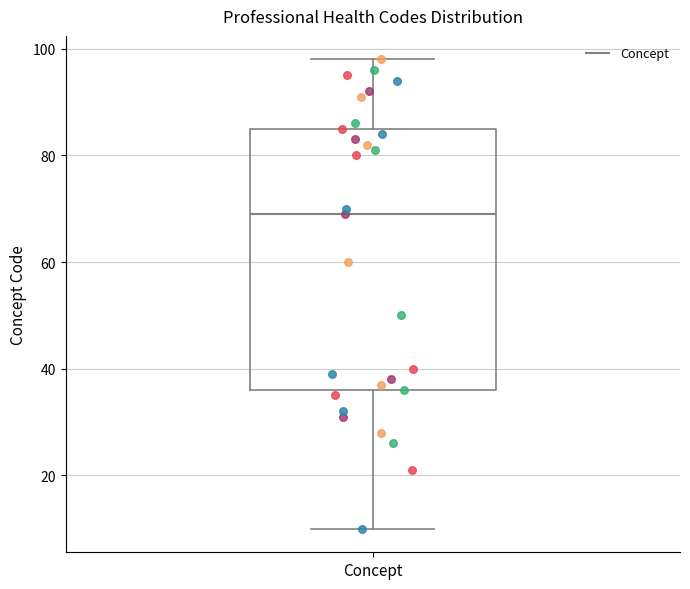

Transcribe this box plot: give where the median line is, the range the box spans, and where the two whiskers end, as read against the y-axis. The values are not printed on the chart, so give them approximately, as read against the axis.

median 70, box 36 to 86, whiskers 10 to 98